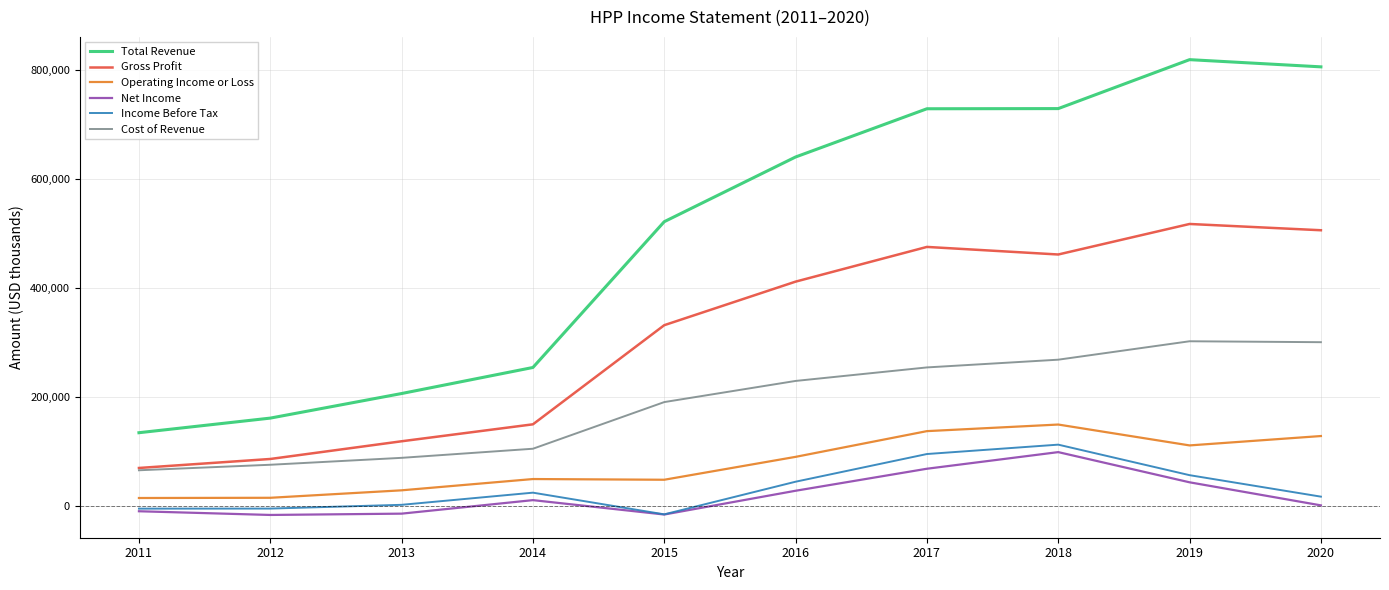

Which series has the largest total across all categories?

Total Revenue